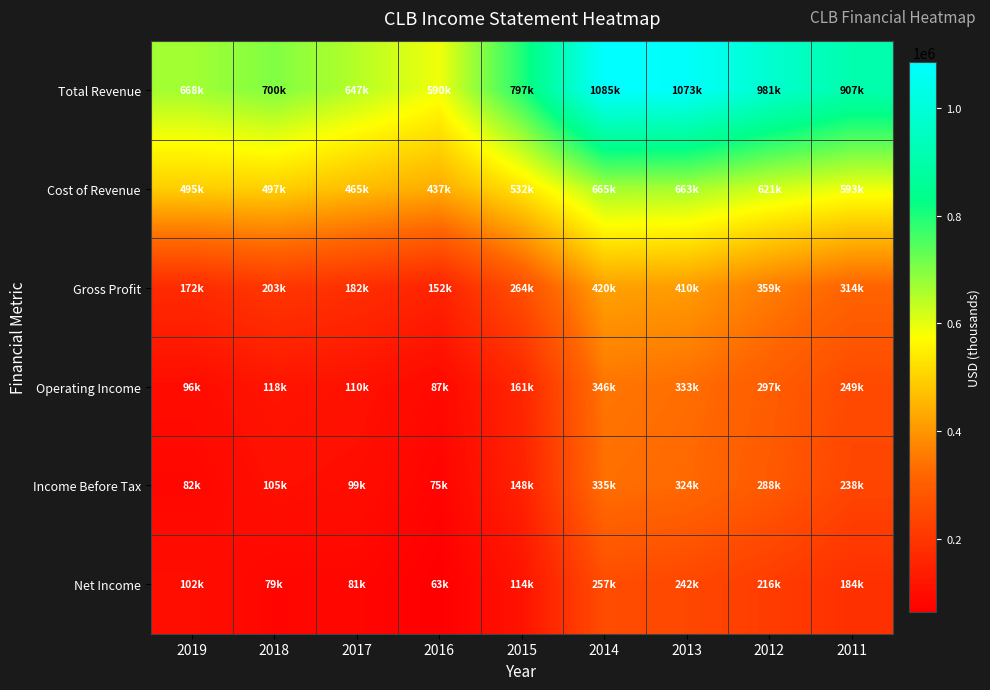

At how many categories does at least one series exceed 206663?

9